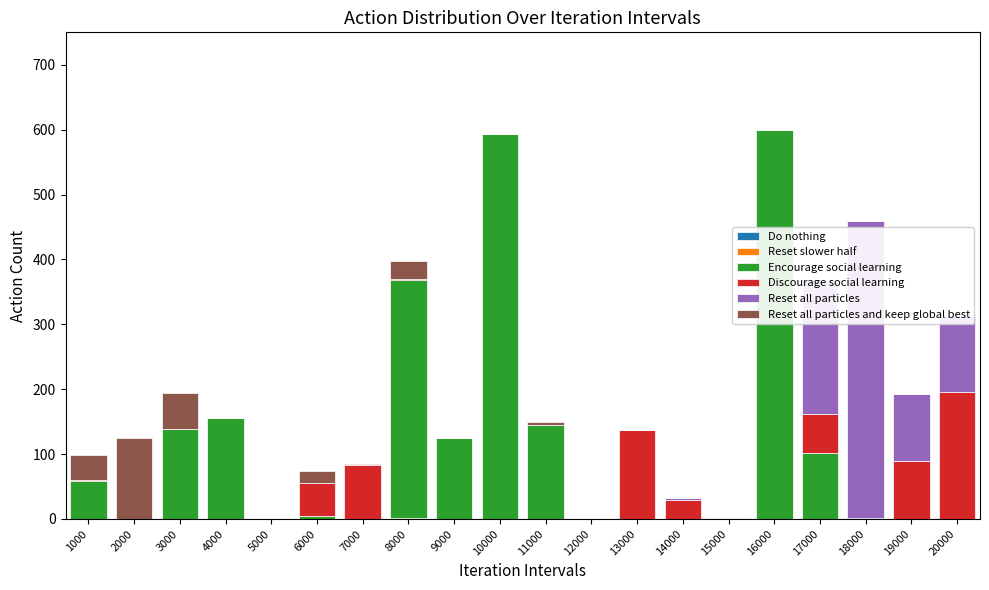

At 18000, list the series in order from largest to smallest.

Reset all particles, Discourage social learning, Do nothing, Reset slower half, Encourage social learning, Reset all particles and keep global best